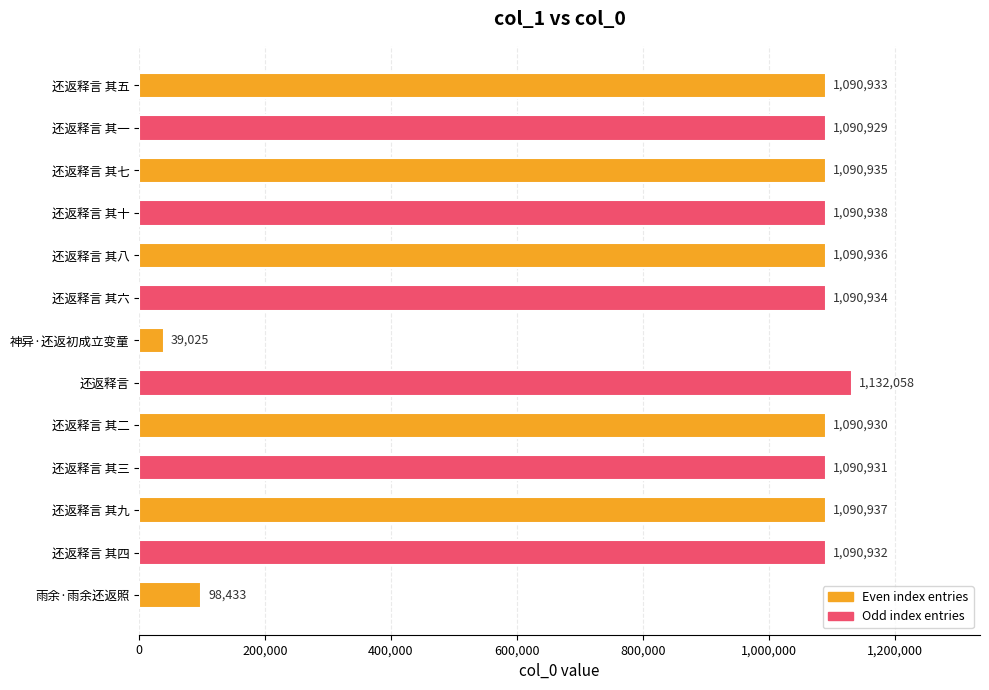

Rank the categories by value from lowest to highest.

神异·还返初成立变童, 雨余·雨余还返照, 还返释言 其一, 还返释言 其二, 还返释言 其三, 还返释言 其四, 还返释言 其五, 还返释言 其六, 还返释言 其七, 还返释言 其八, 还返释言 其九, 还返释言 其十, 还返释言